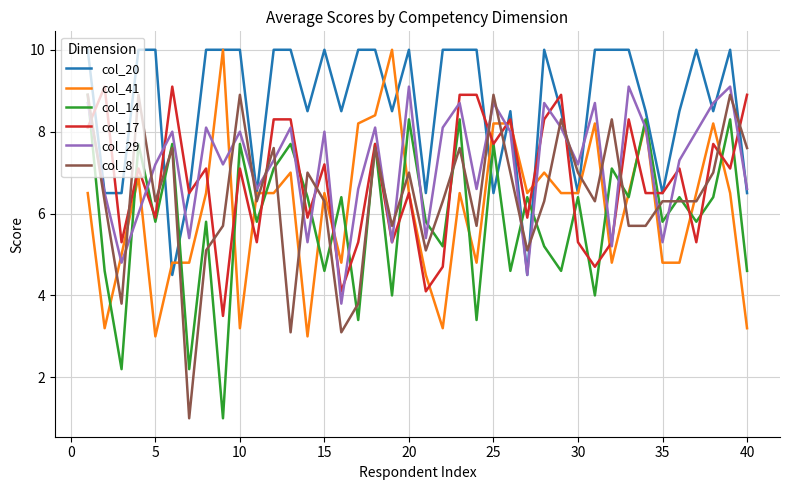

How many categories are shown in the chart?

40